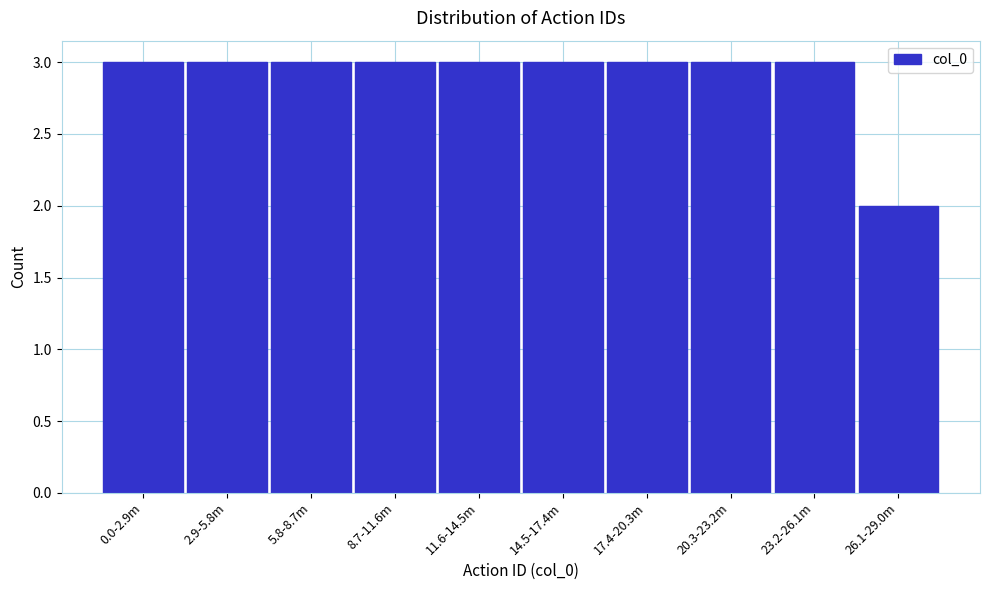

Reading left to right, what are all the values shown in this chart?

0.0-2.9m=3	2.9-5.8m=3	5.8-8.7m=3	8.7-11.6m=3	11.6-14.5m=3	14.5-17.4m=3	17.4-20.3m=3	20.3-23.2m=3	23.2-26.1m=3	26.1-29.0m=2